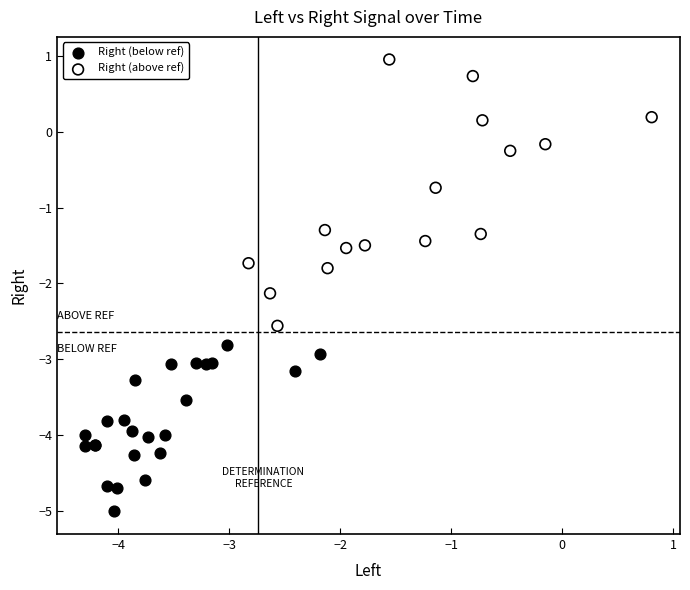

Which series reaches the minimum Y coordinate?

Right (below ref)